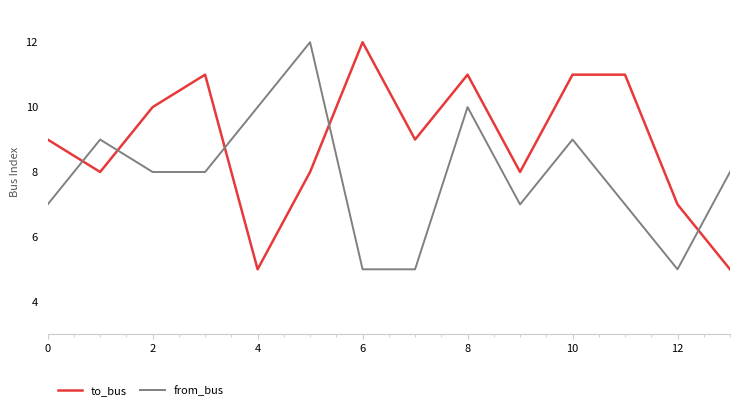

What is the minimum value shown in the chart?

5